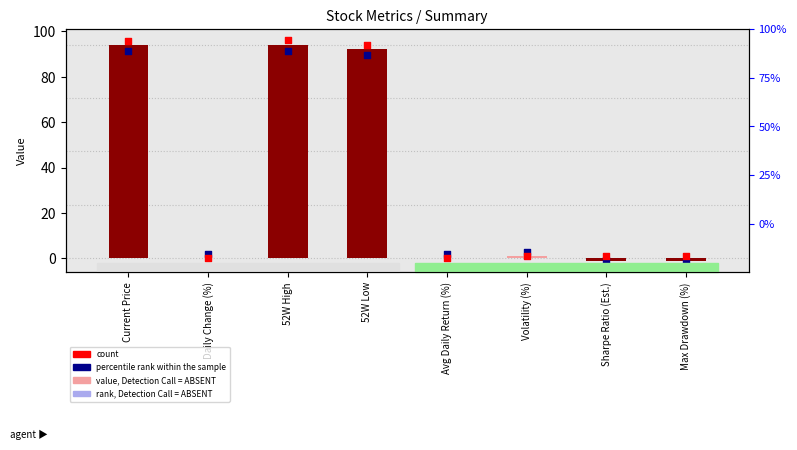

What is the total value across all series at Avg Daily Return (%)?

2.0